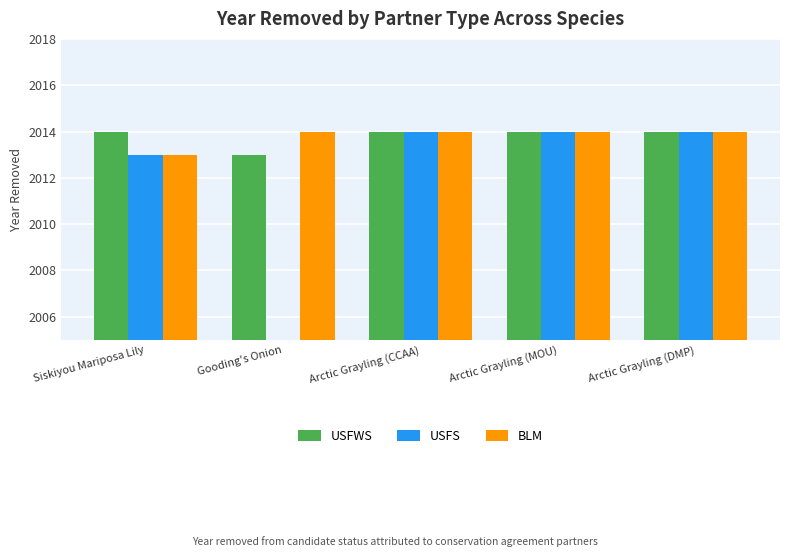

What position from the left is Arctic Grayling (MOU)?

4